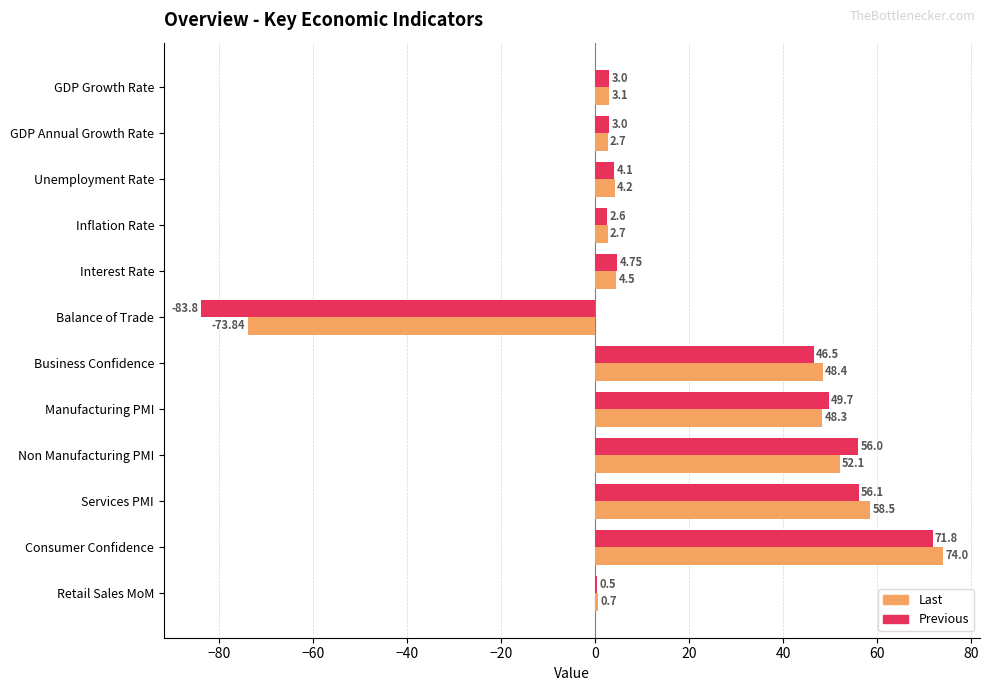

At which label is Previous closest to -6?

Retail Sales MoM